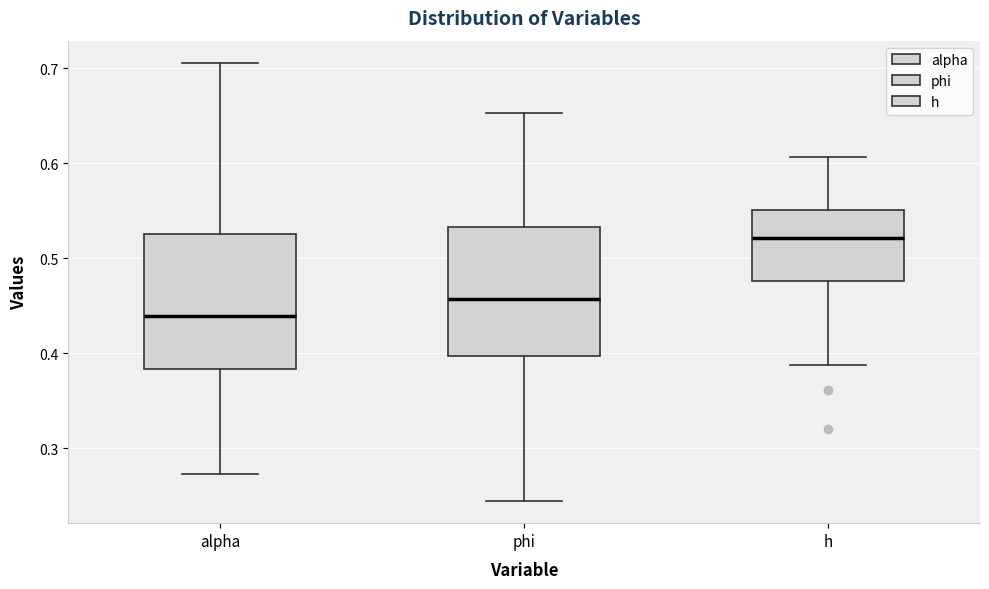

Which box has the highest median line?

h